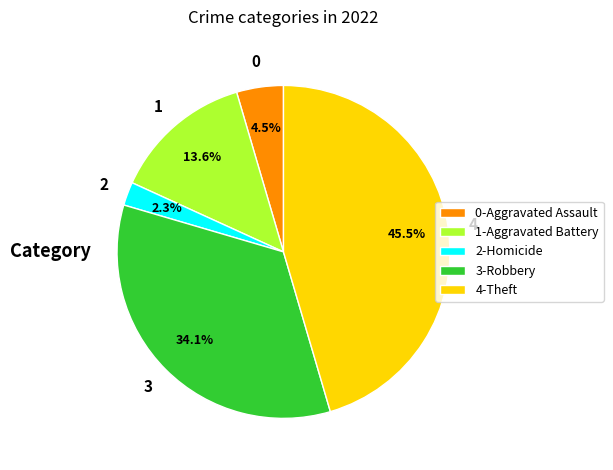

What portion of the pie excludes 2-Homicide?

97.7%